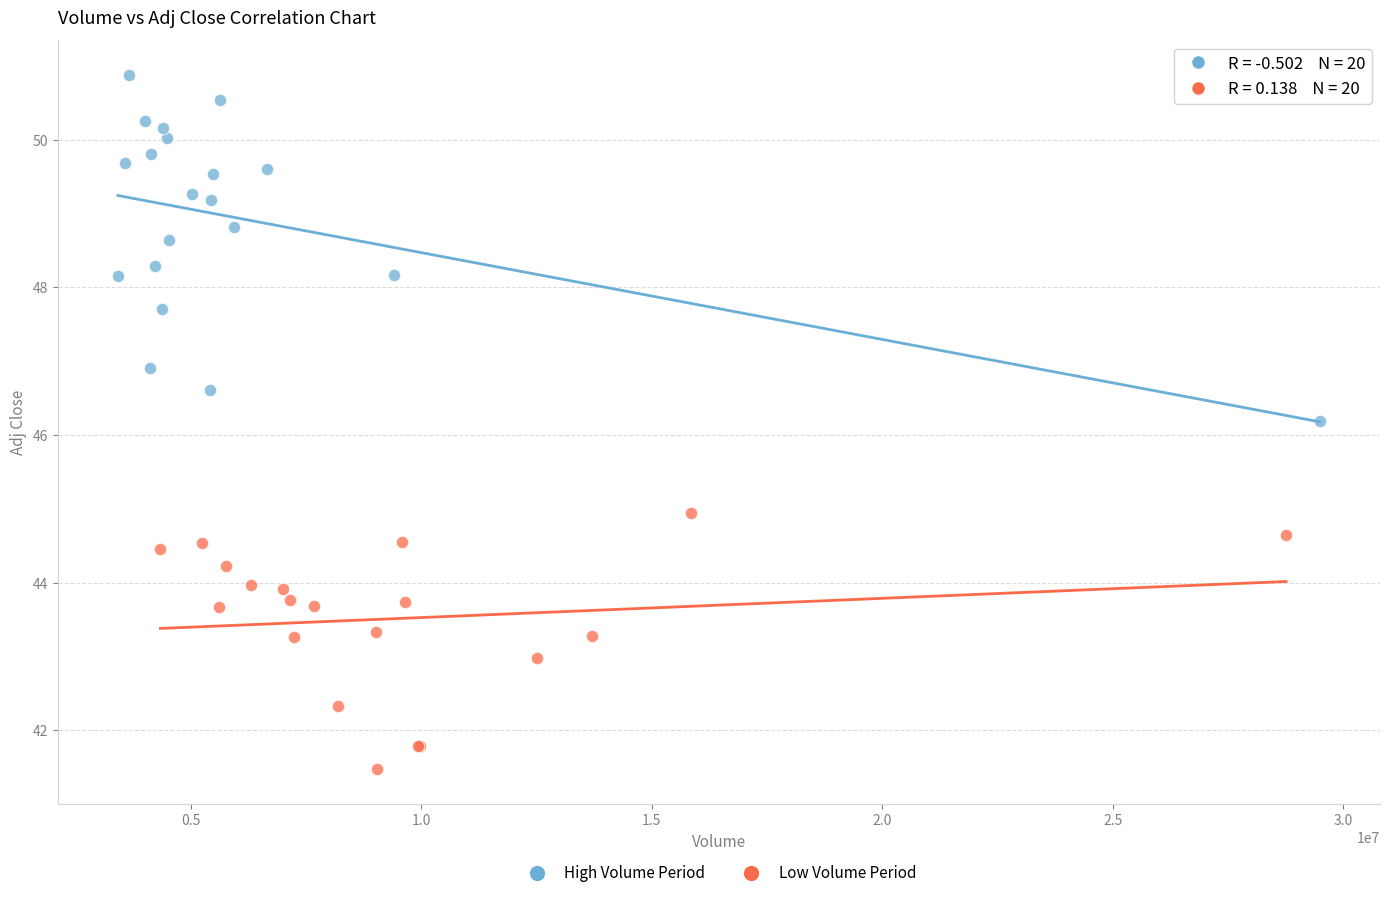

Which series contains the highest Y value?

High Volume Period